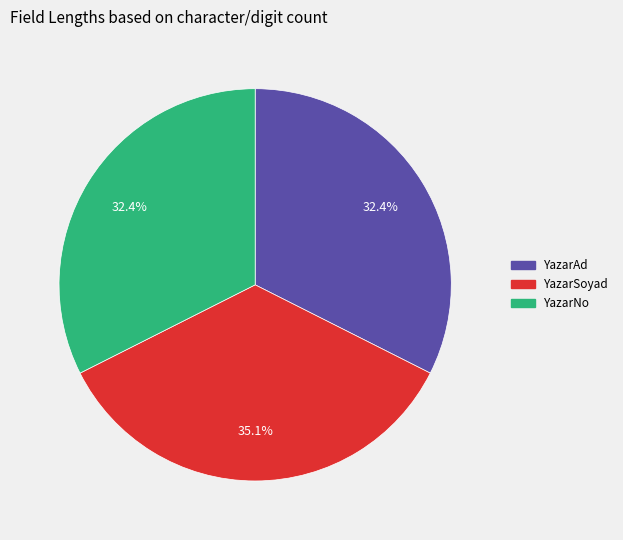

The YazarAd slice represents 32% of the pie. True or false?

True